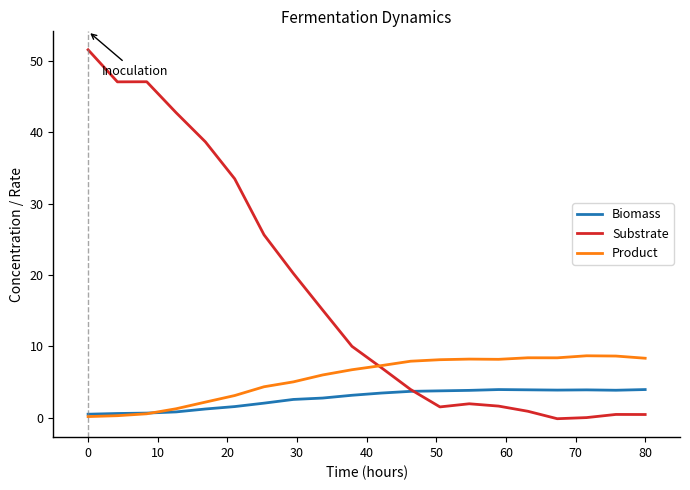

Which series has the largest total across all categories?

Substrate